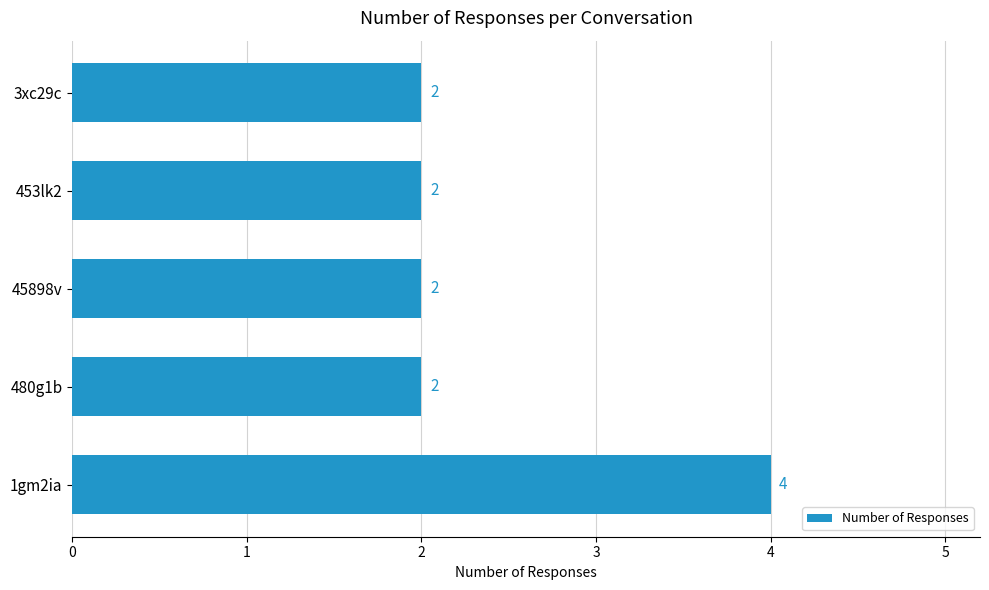

What is the maximum value shown in the chart?

4